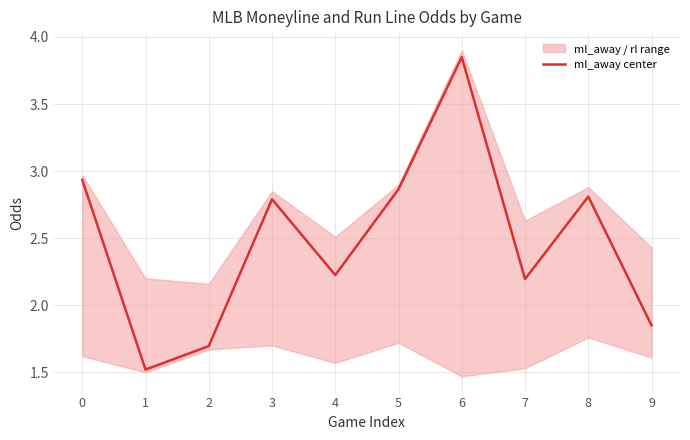

Does the chart have visible grid lines?

Yes